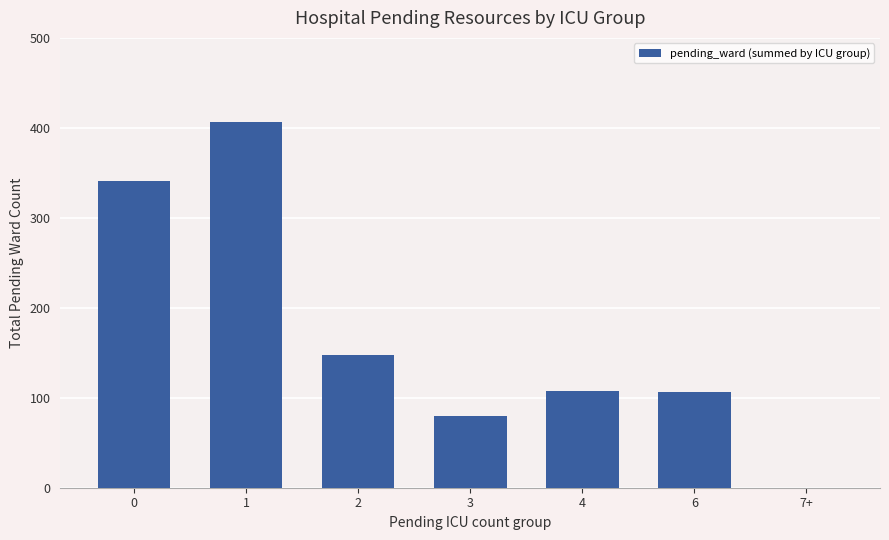

What is the ratio of the value at 4 to the value at 2?

0.7